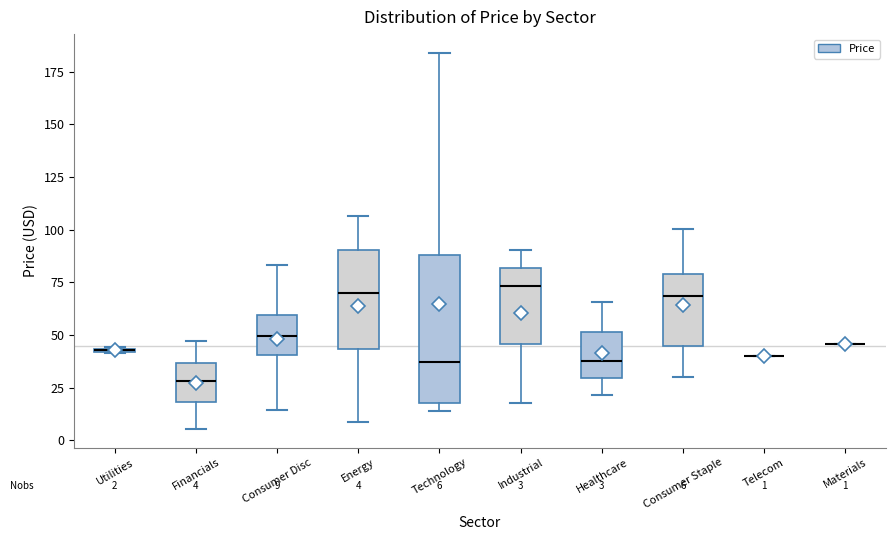

Which box is the tallest, from its lower edge to its upper edge?

Technology